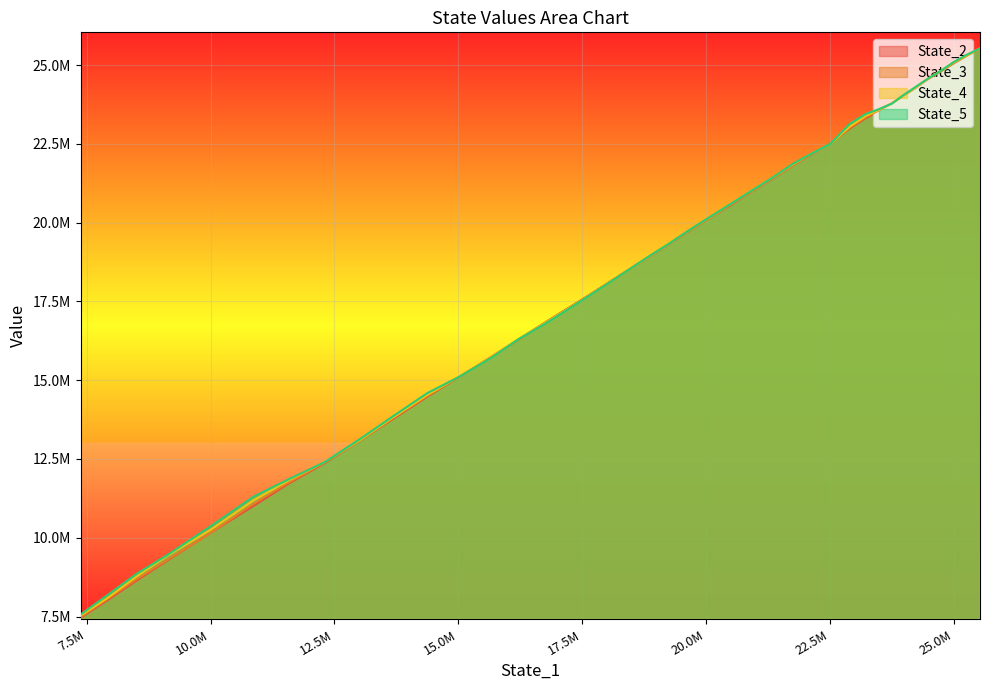

True or false: State_3 has more than 2 points higher than both neighbors.

False